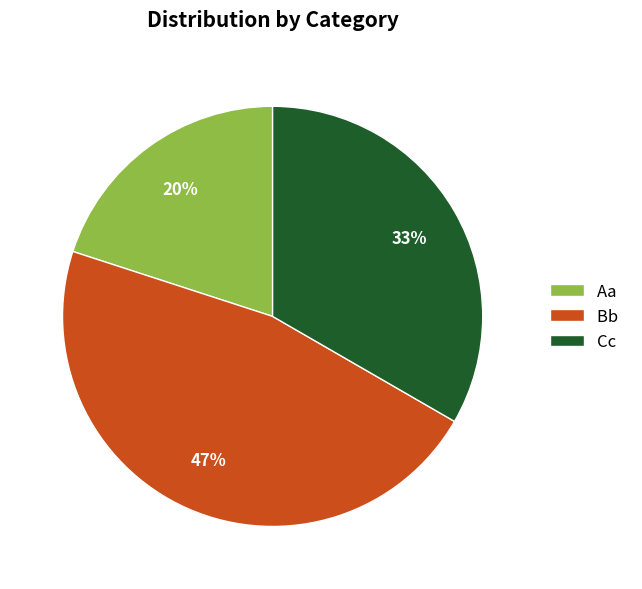

Does Aa represent more than half of the total?

No